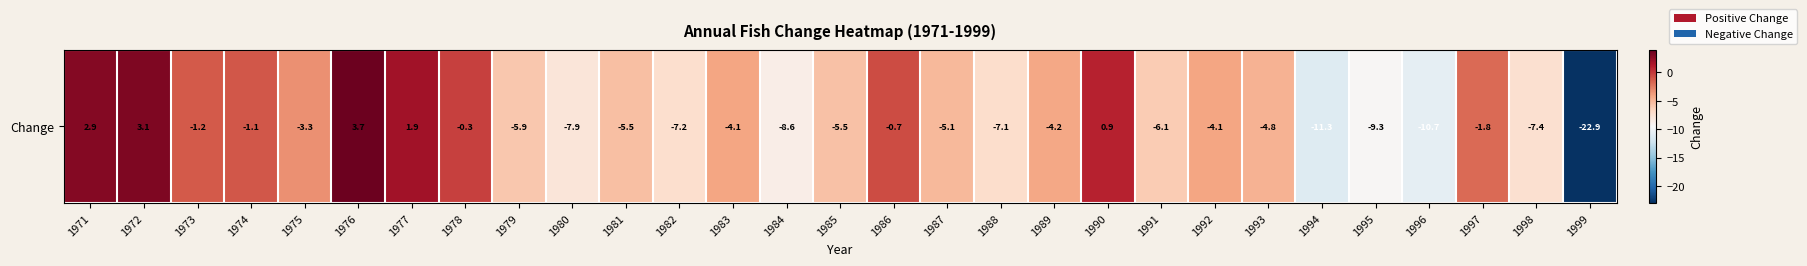

What is the greatest value displayed?

3.7